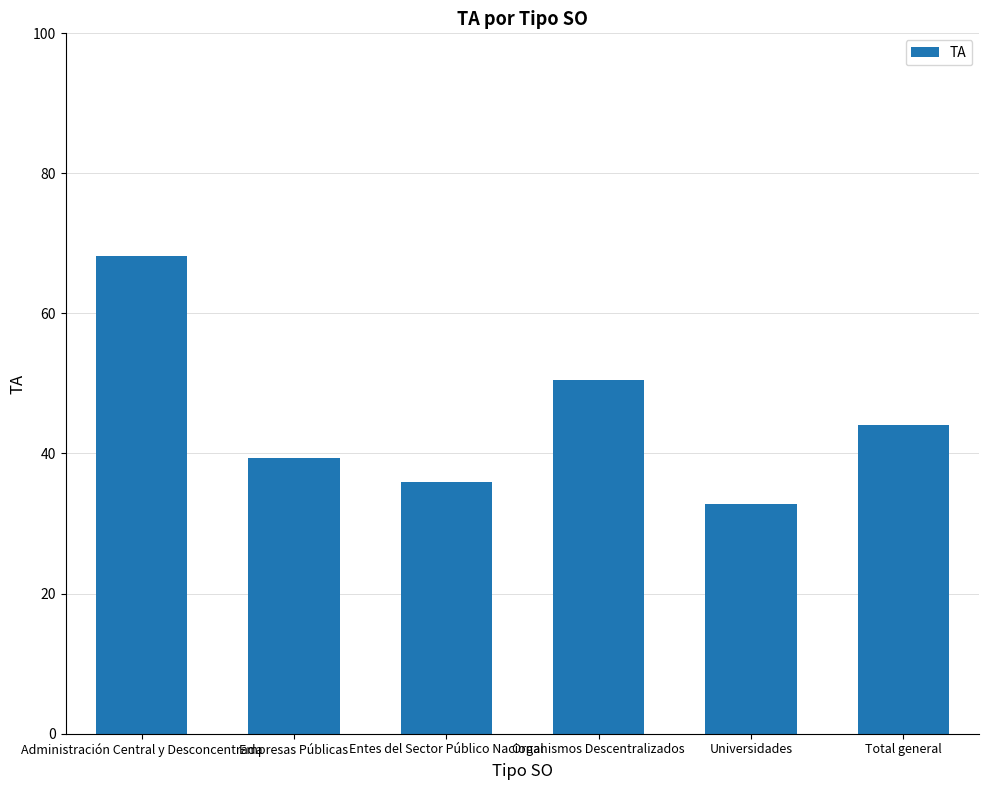

What is the ratio of the value at Organismos Descentralizados to the value at Total general?

1.1